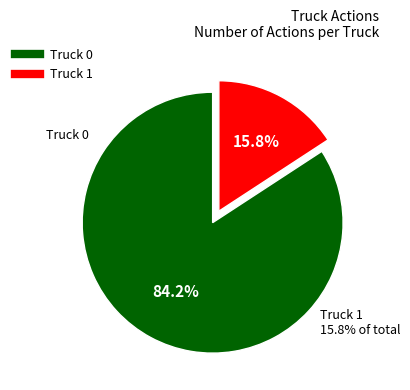

To the nearest percent, what portion does Truck 0 represent?

84%